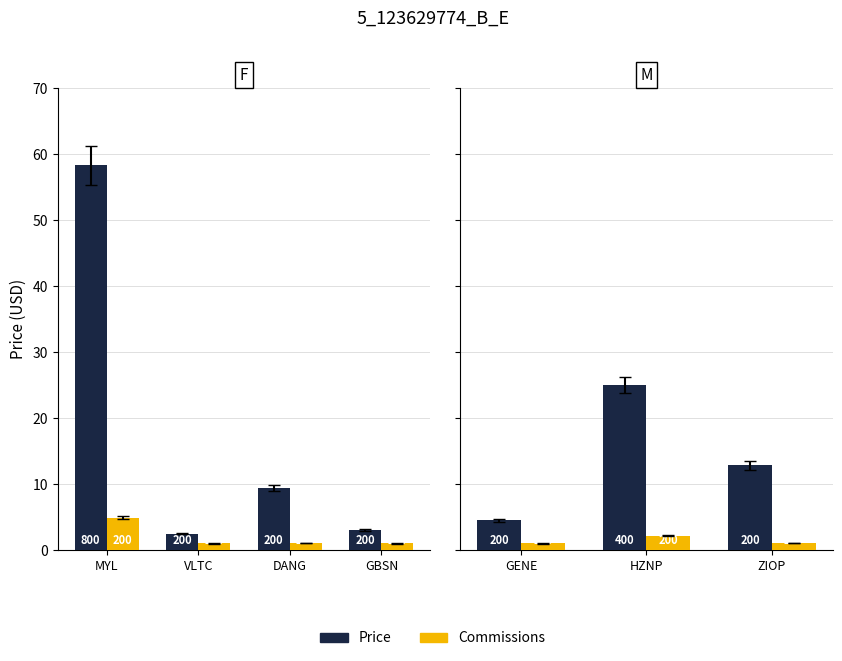

Between GENE and ZIOP, which series saw the biggest shift?

Price